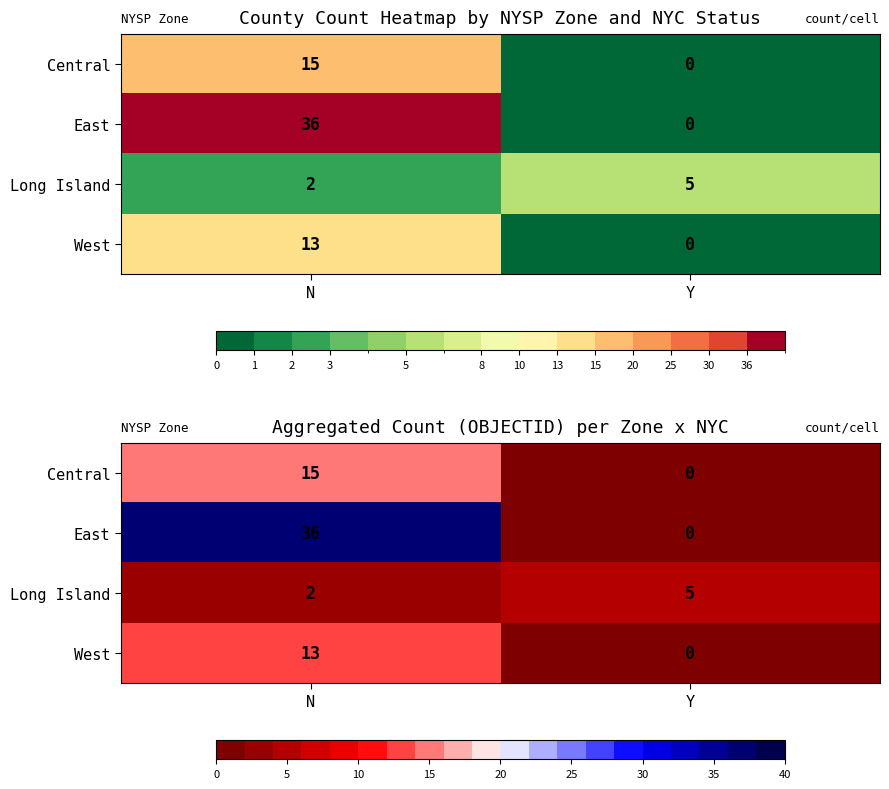

How many series are shown in this chart?

4